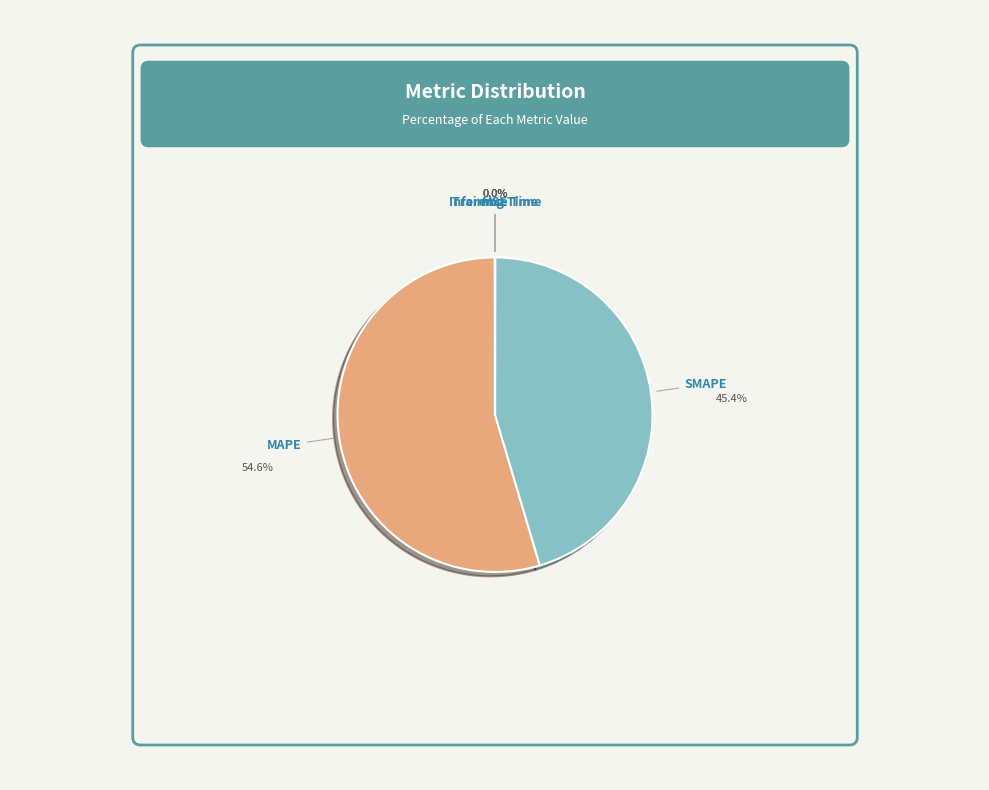

What is the largest slice in the pie chart?

MAPE